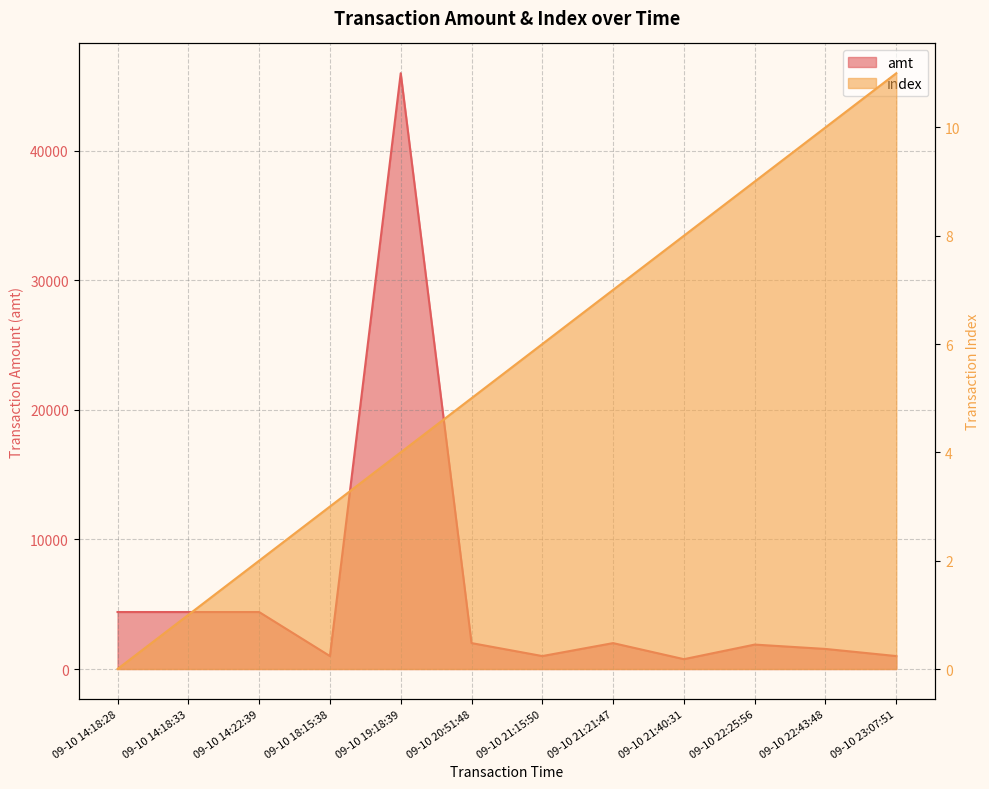

At which label does index reach its peak?

09-10 23:07:51